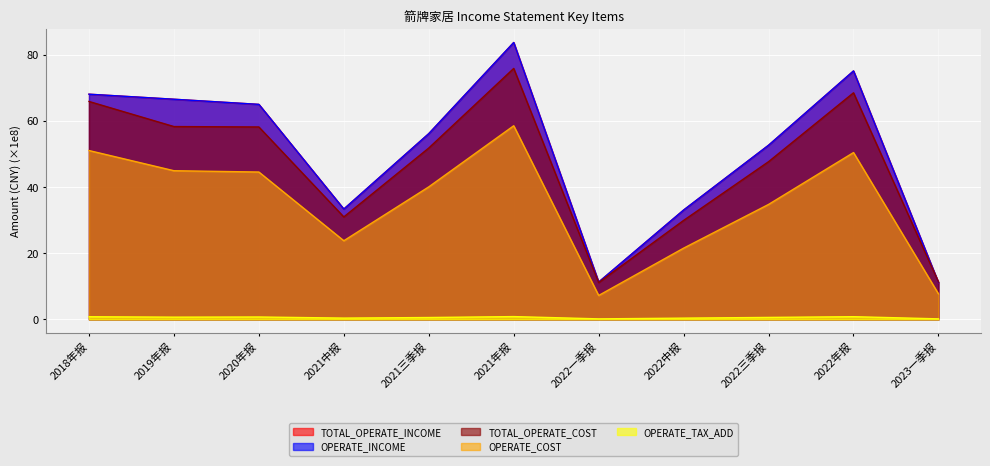

True or false: TOTAL_OPERATE_COST and OPERATE_COST intersect in this chart.

False